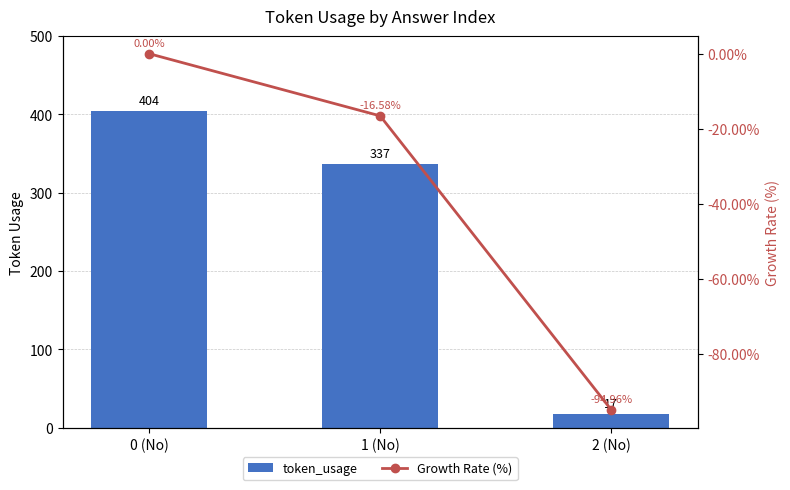

Which series has the largest total across all categories?

token_usage